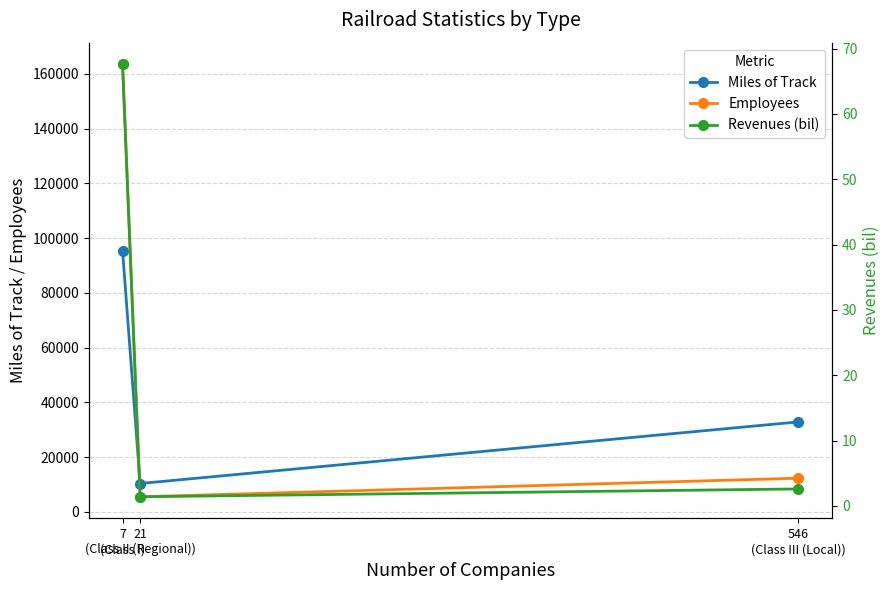

Which series changed the most between 7
(Class I) and 21
(Class II (Regional))?

Employees